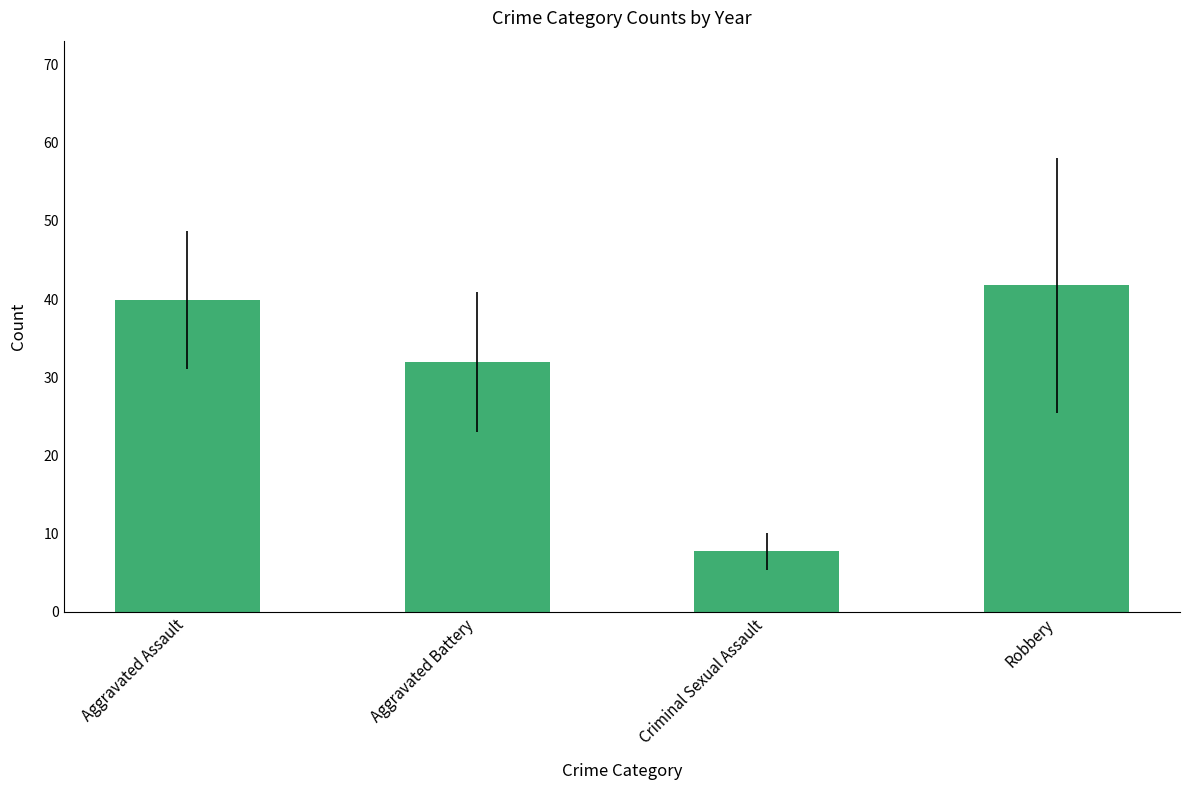

True or false: the data shows 39.9 at Aggravated Assault.

True